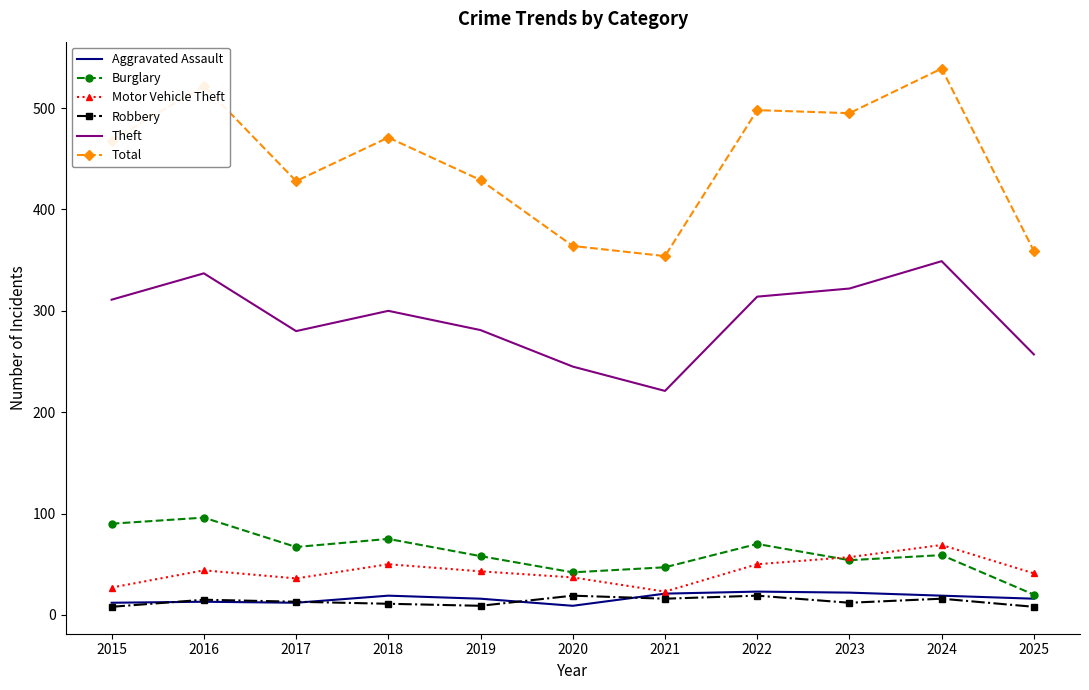

What is the spread (max minus min) of values at 2020?

355